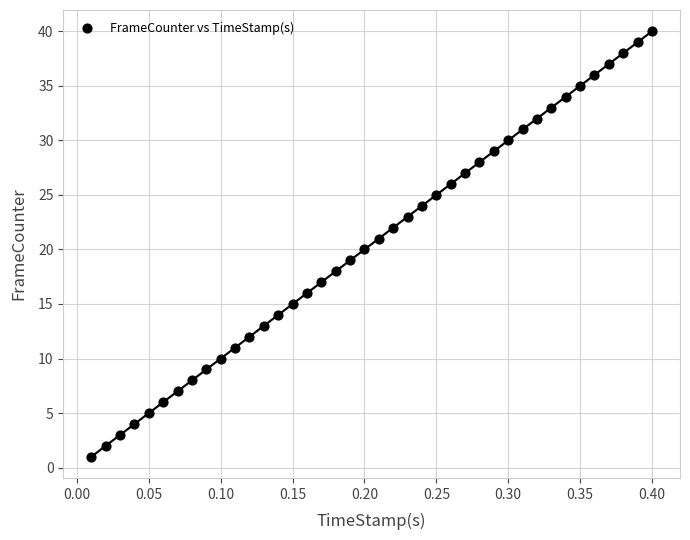

What is the range of Y values (max minus min)?

39